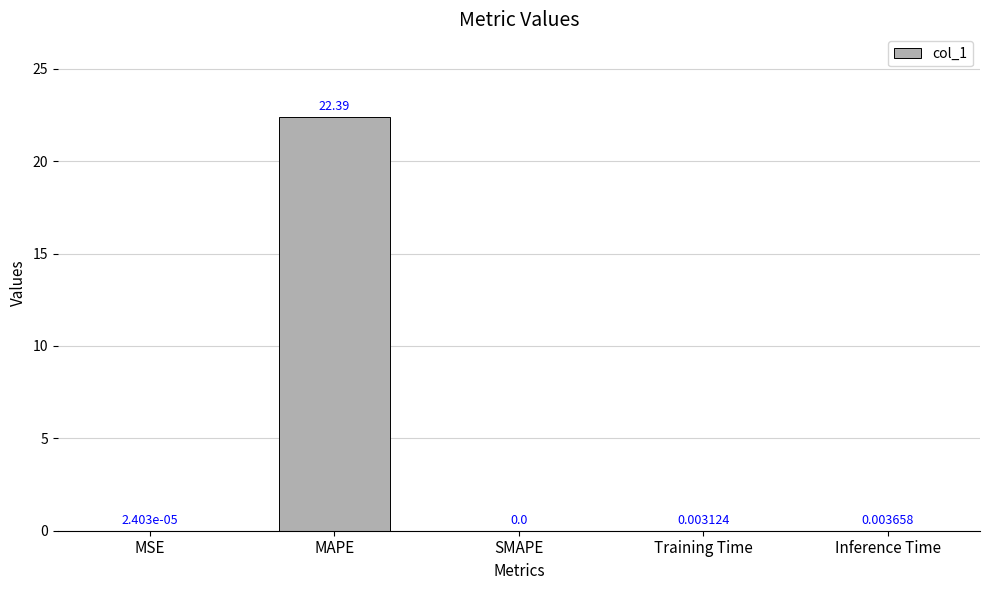

At which label is the value closest to 11?

Inference Time